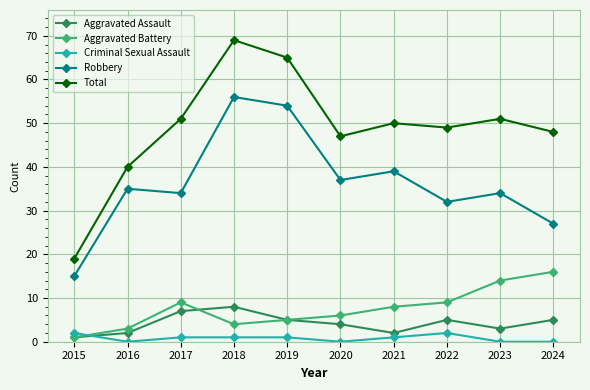

In Aggravated Battery, how many points are higher than both neighbors (excluding endpoints)?

1